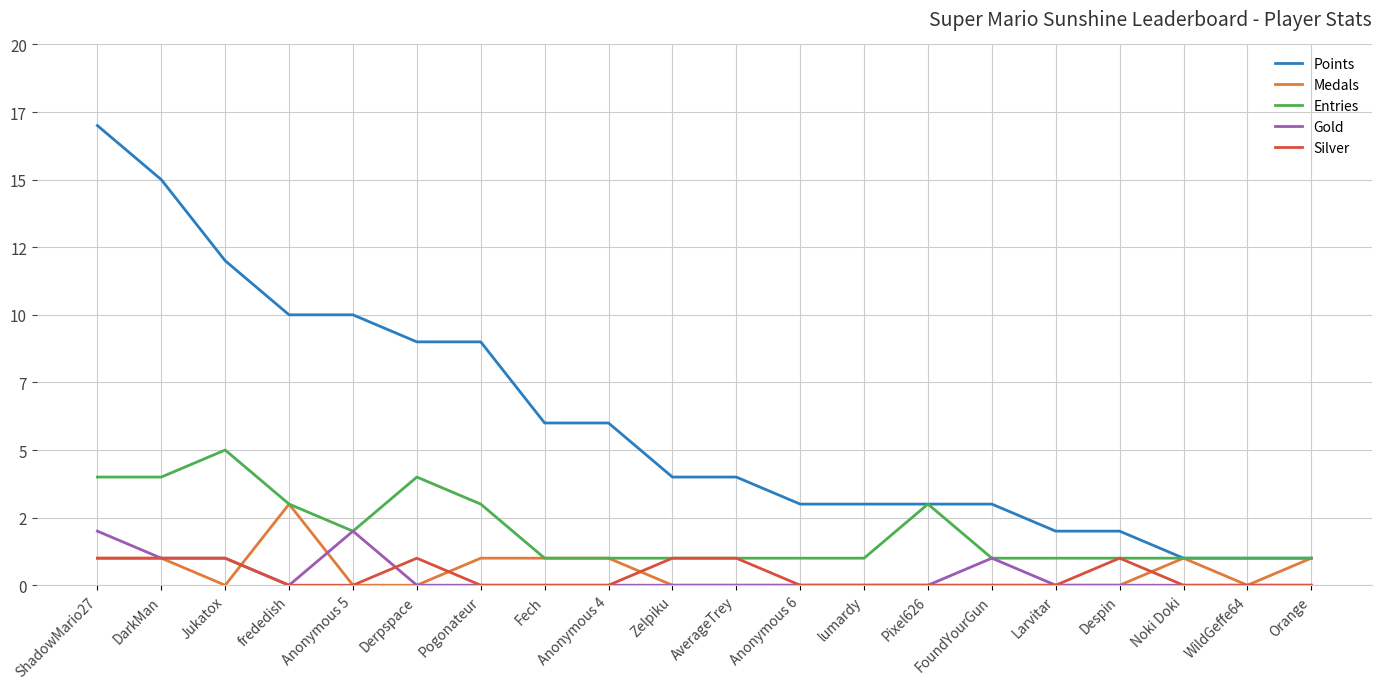

Which series has the largest range (max minus min)?

Points